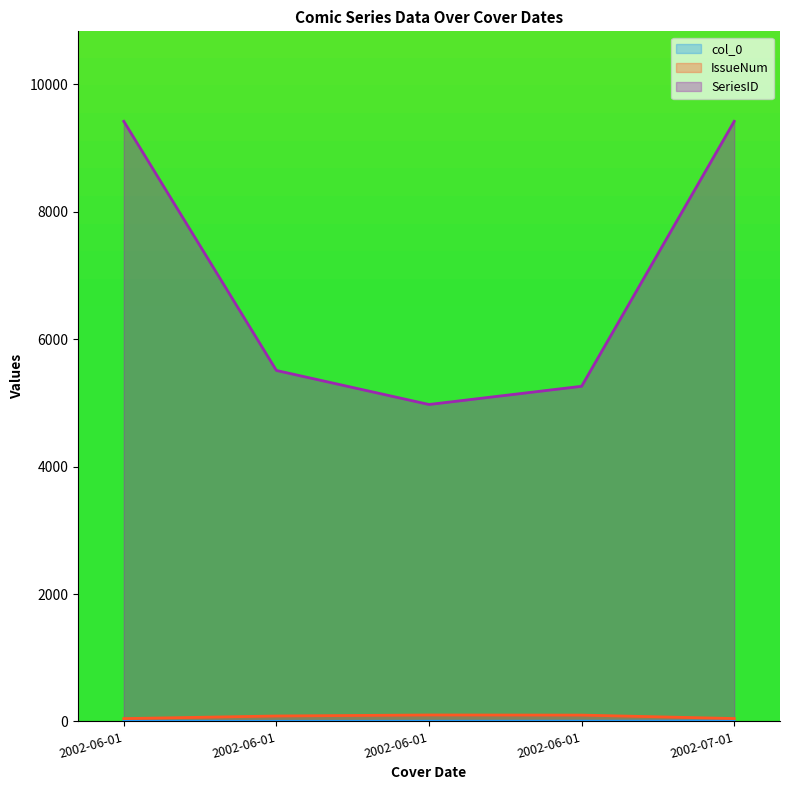

What is the total value across all series at 2002-06-01?

9465